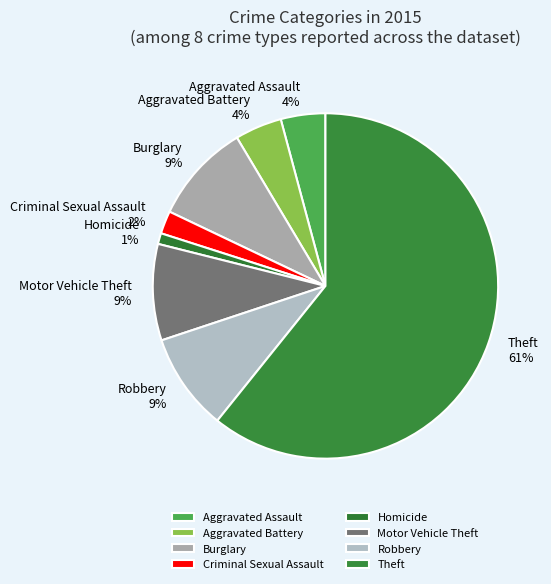

True or false: Theft accounts for 61% of the total.

True